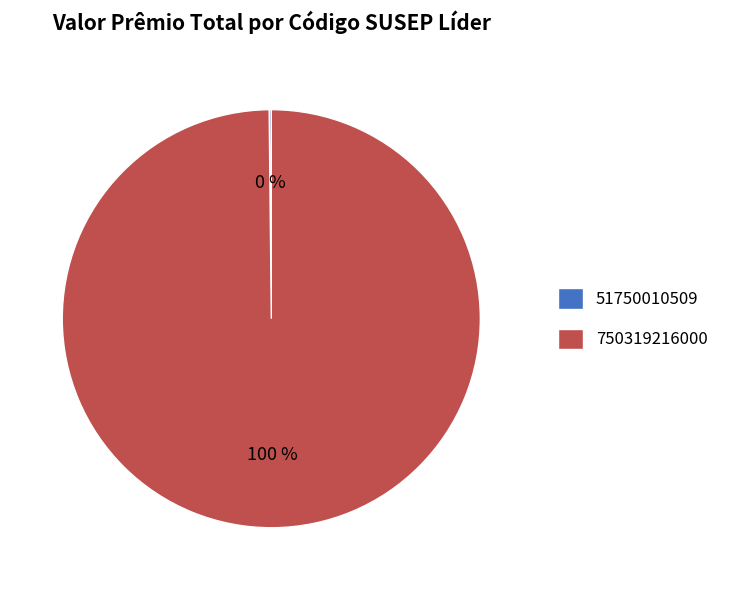

Is there a majority slice in this chart?

Yes